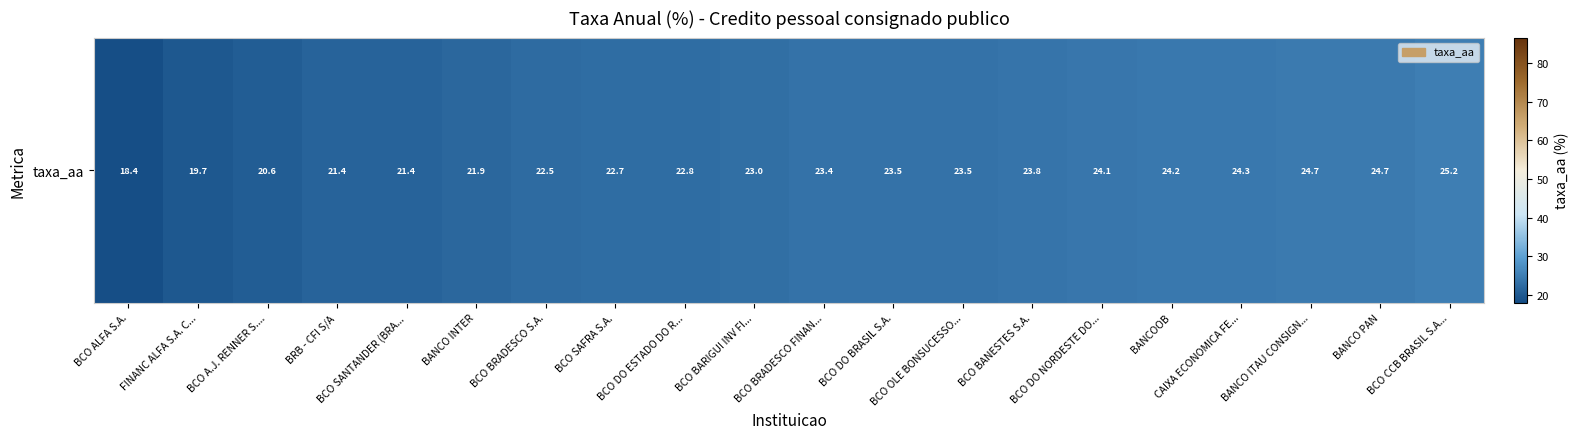

What is the sum of the values at CAIXA ECONOMICA FE... and BCO BANESTES S.A.?

48.1